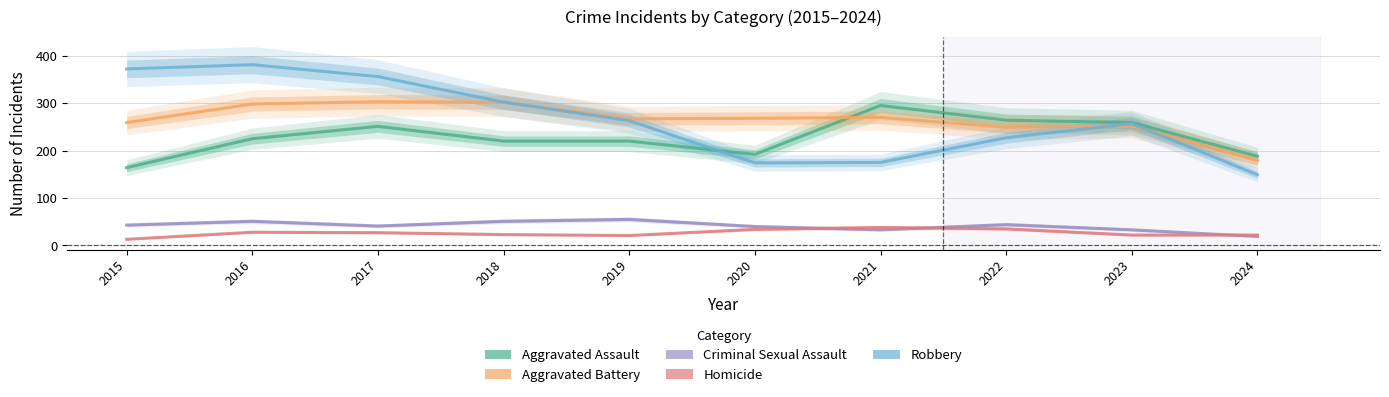

Where is Aggravated Battery nearest to the value 241?

2022